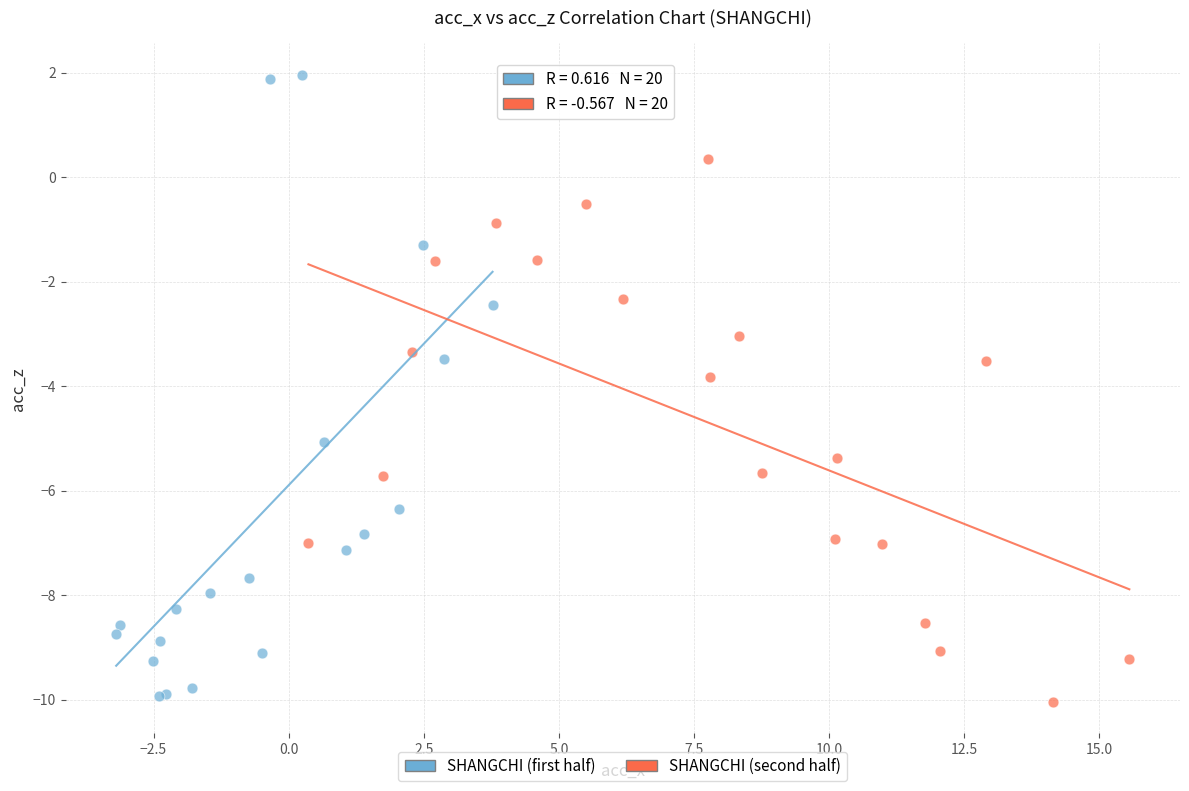

Which series reaches the maximum Y coordinate?

SHANGCHI (first half)